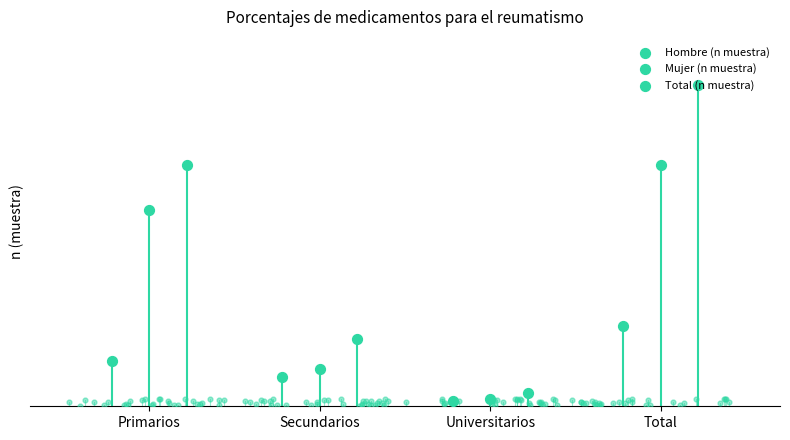

Which series has the largest total across all categories?

Total (n muestra)